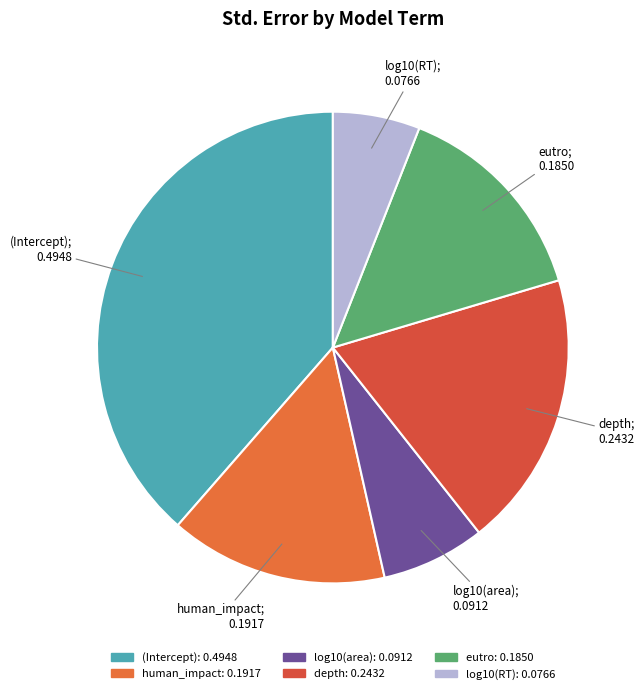

What percentage is the (Intercept) slice, to the nearest percent?

39%